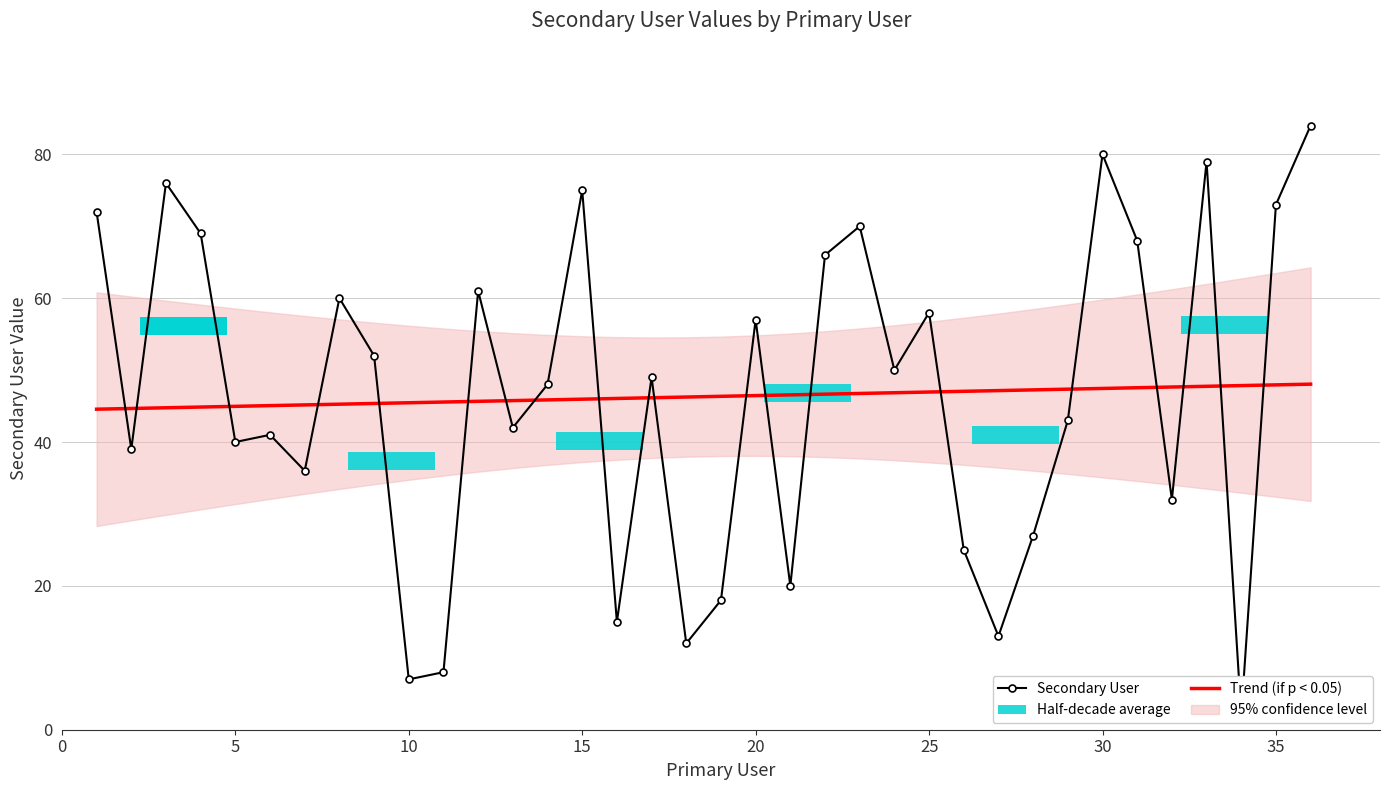

Rank the series by their average value, from highest to lowest.

Secondary User, Trend (if p < 0.05)